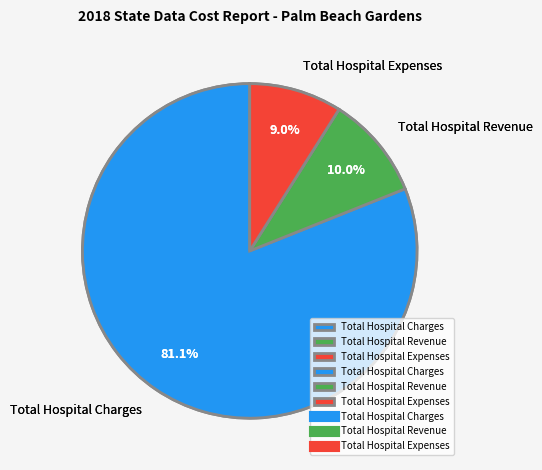

What is the largest slice in the pie chart?

Total Hospital Charges